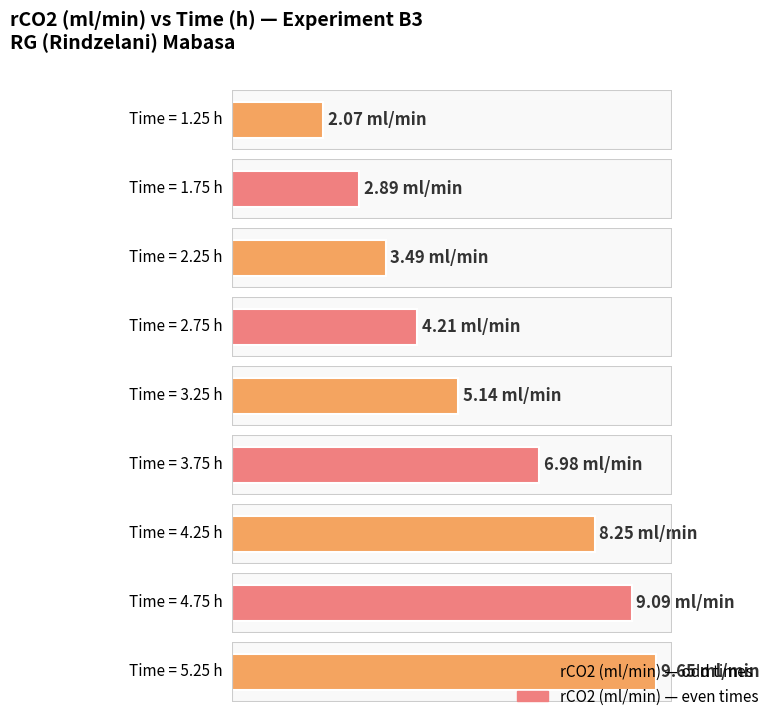

What position from the right is 1.25?

9